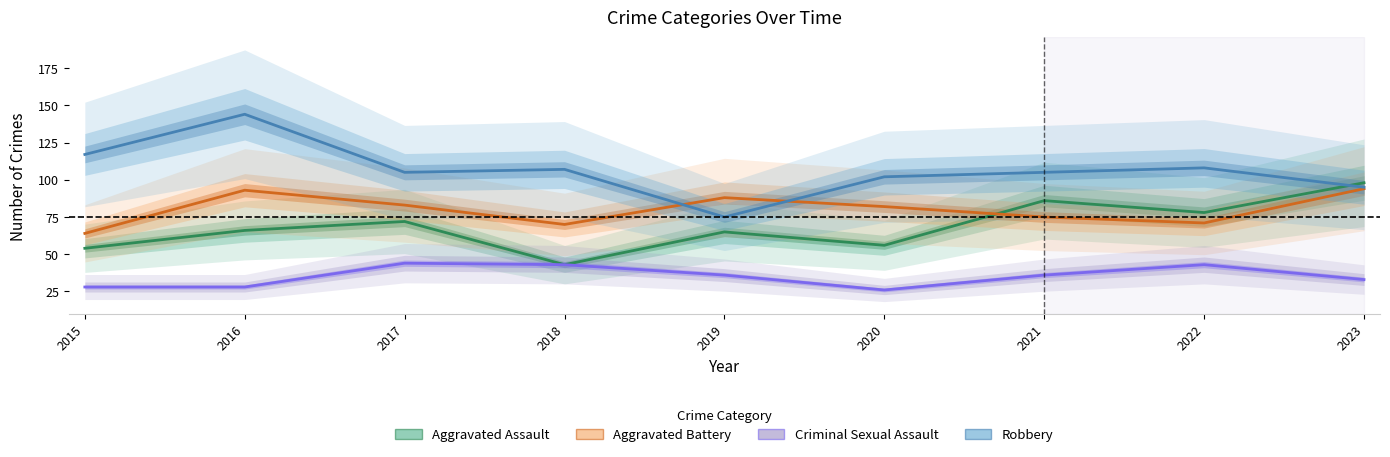

How many interior local valleys does the Robbery series have?

2